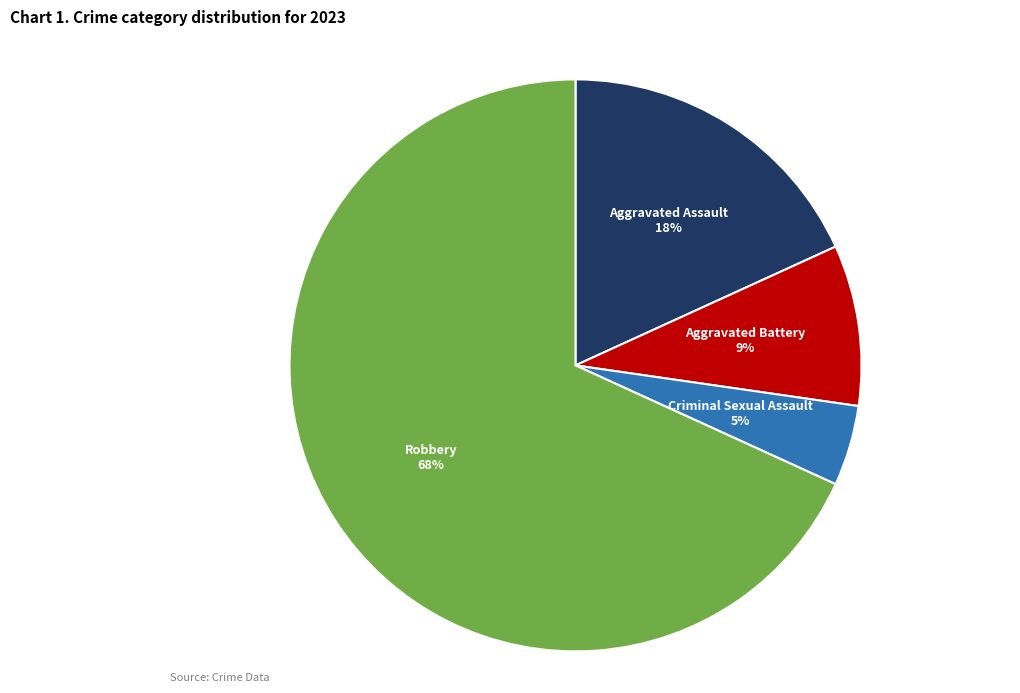

To the nearest percent, what is the combined percentage of Aggravated Battery and Criminal Sexual Assault?

14%